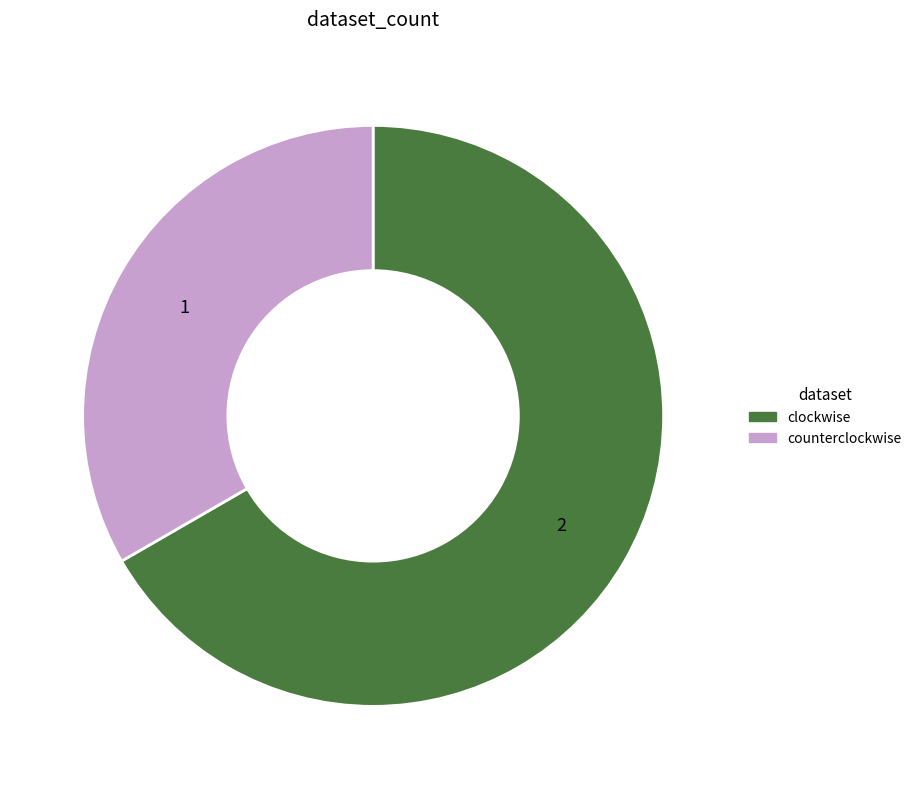

Which slice is the largest?

clockwise